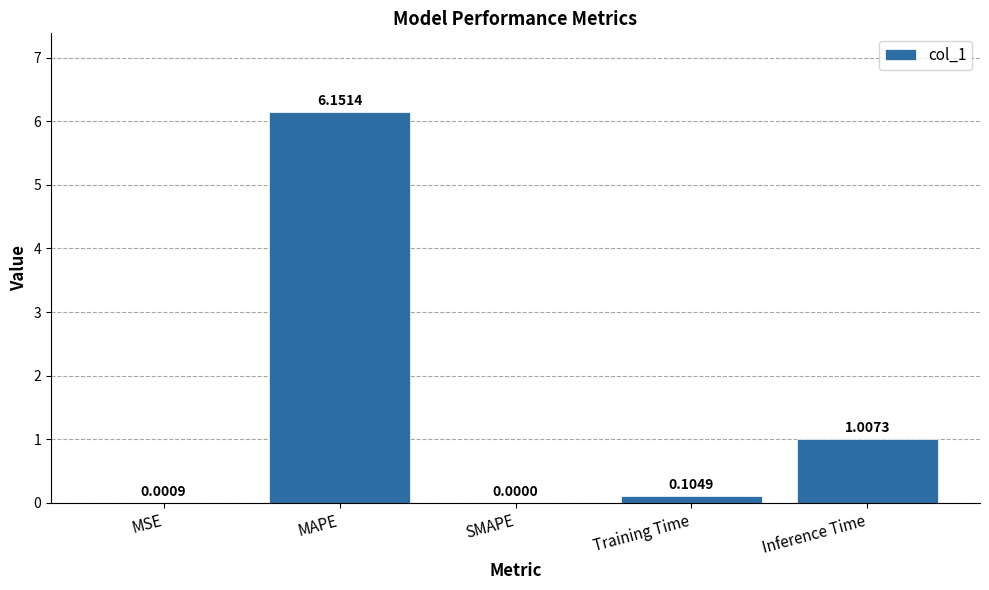

Which has a higher value, MAPE or Training Time?

MAPE